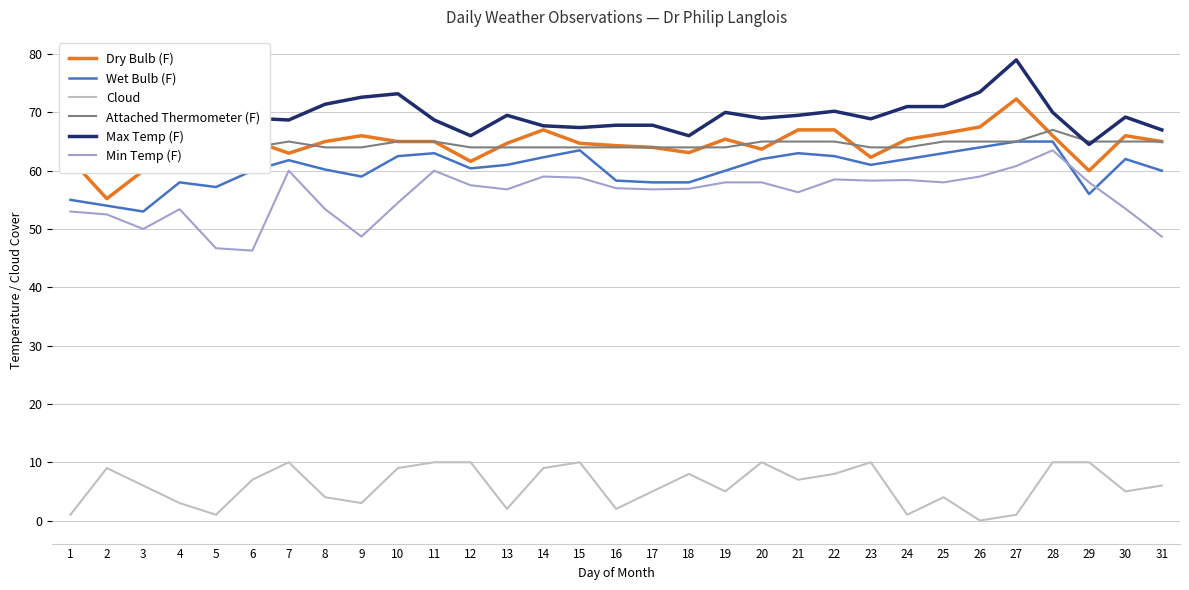

Rank the categories by Max Temp (F) value from lowest to highest.

29, 2, 1, 3, 12, 18, 31, 15, 14, 16, 17, 4, 7, 11, 23, 6, 20, 30, 13, 21, 5, 19, 28, 22, 24, 25, 8, 9, 10, 26, 27